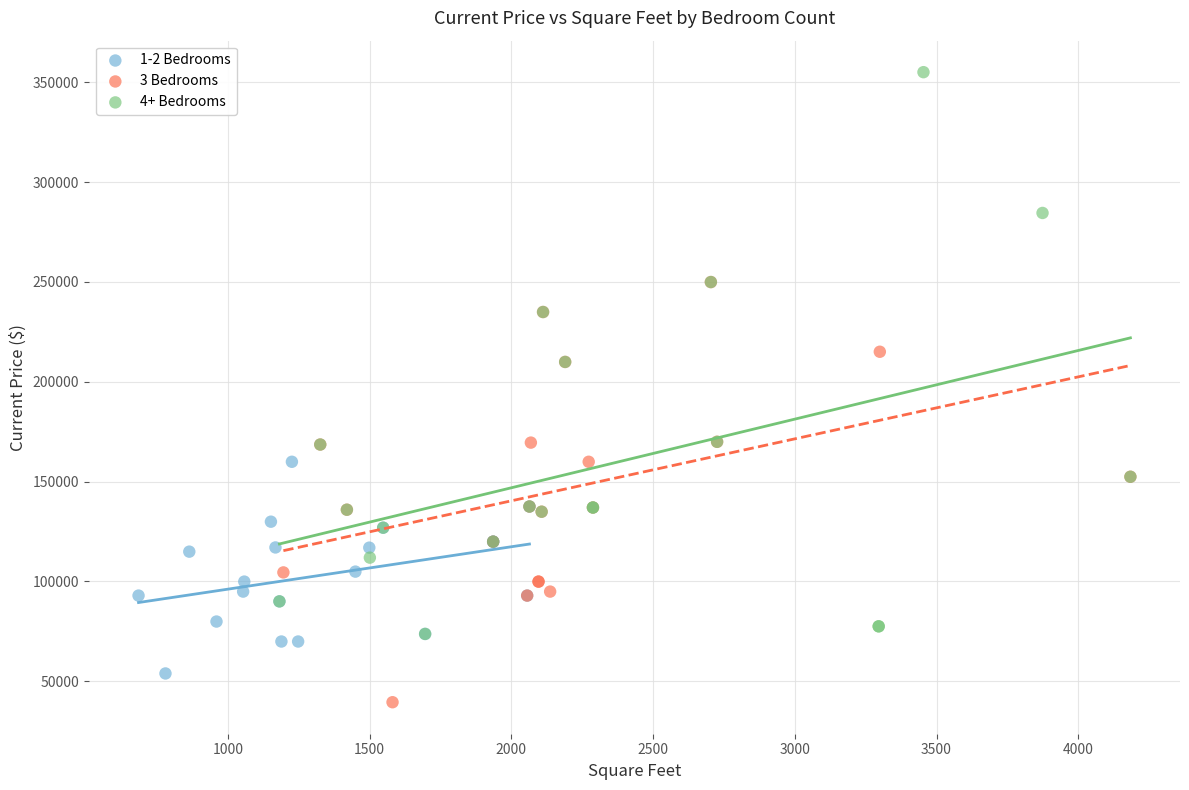

Which series reaches the maximum Y coordinate?

4+ Bedrooms